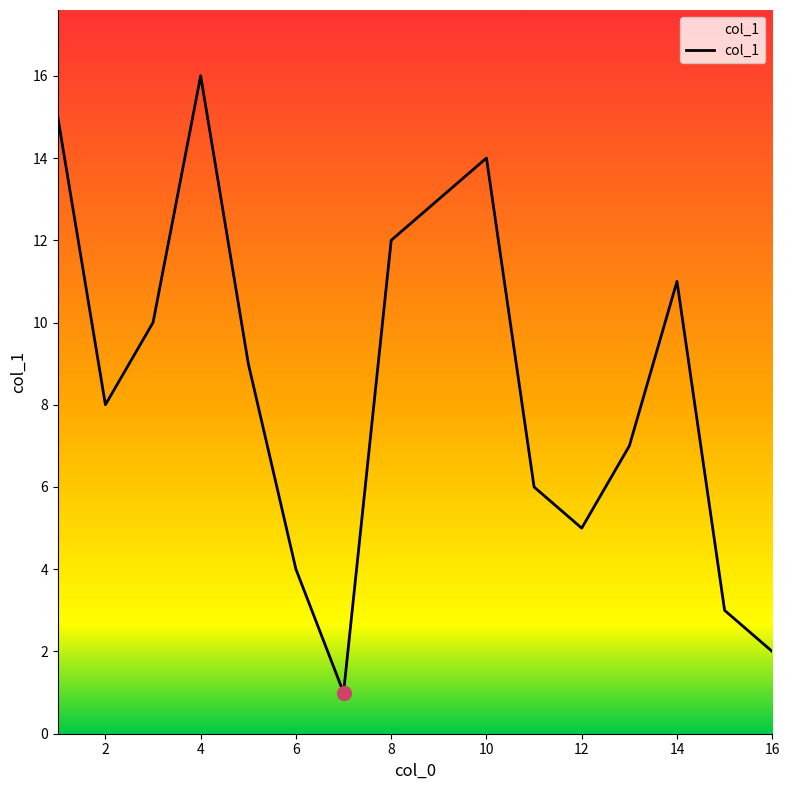

What is the difference between the maximum and minimum values?

15